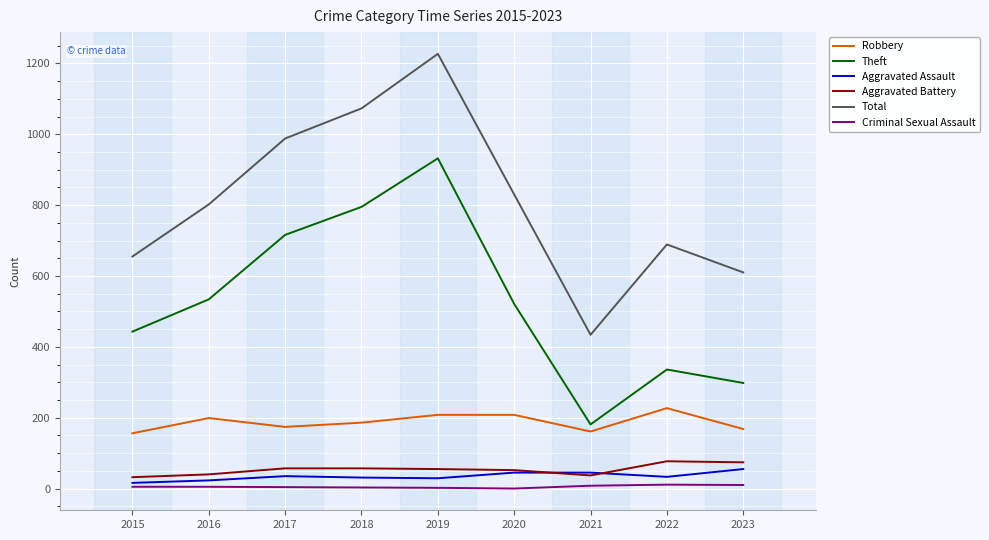

True or false: Aggravated Assault and Criminal Sexual Assault intersect in this chart.

False